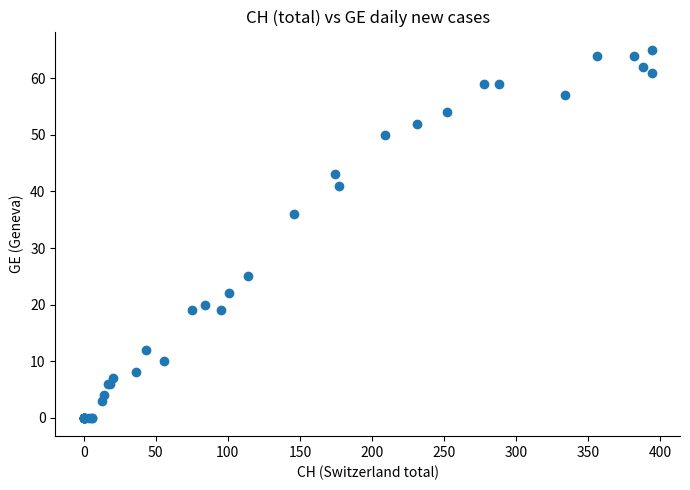

What Y value in the scatter plot is closest to 32?

36